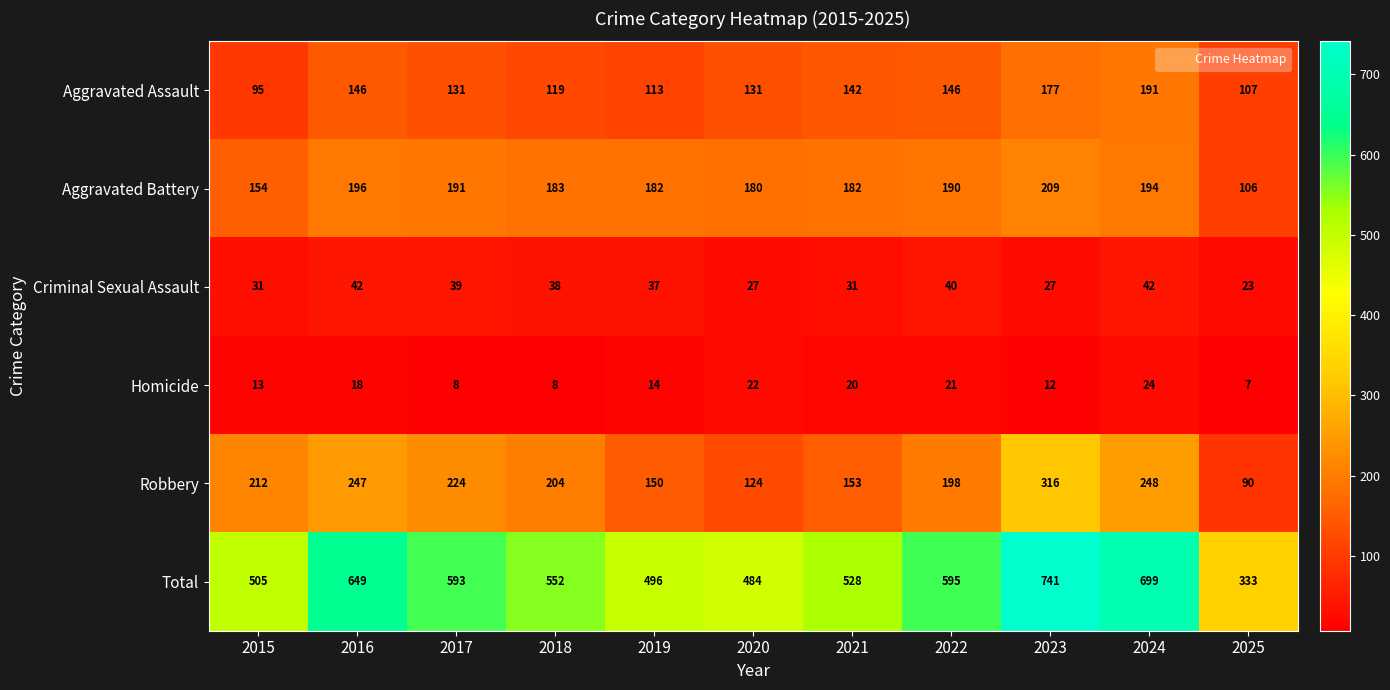

What is the difference between the highest and lowest values at 2021?

508